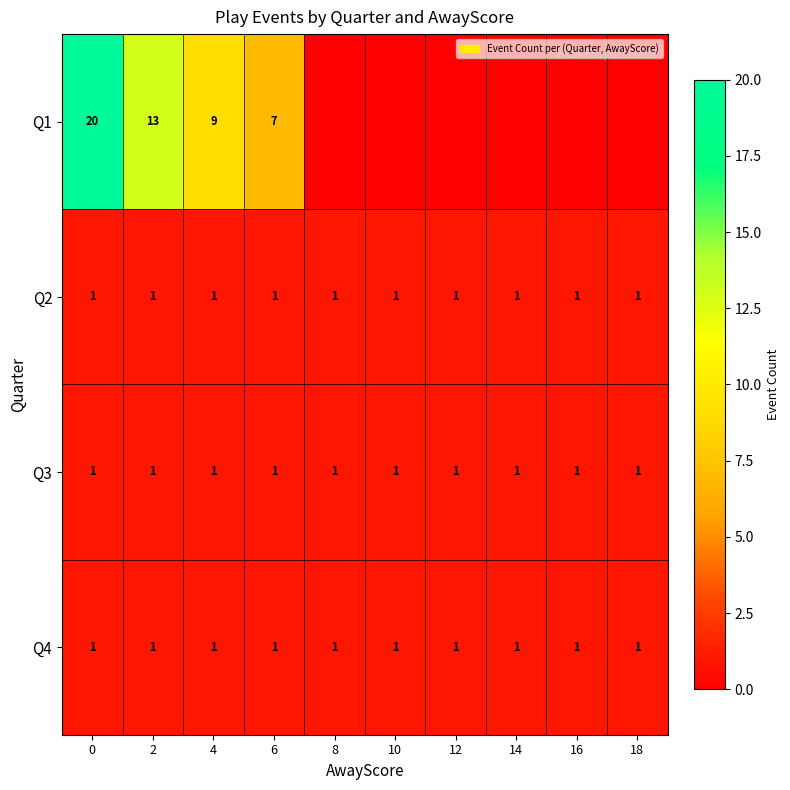

True or false: Q4 has a value of 1 at 0.

True